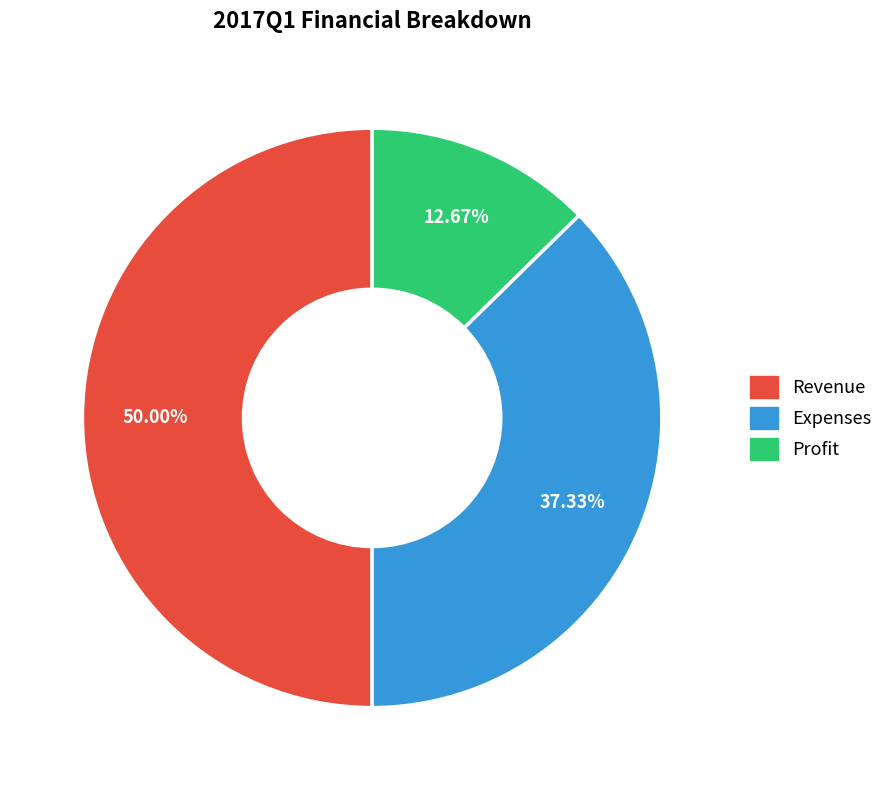

Is it true that Expenses is 24% of the pie?

False